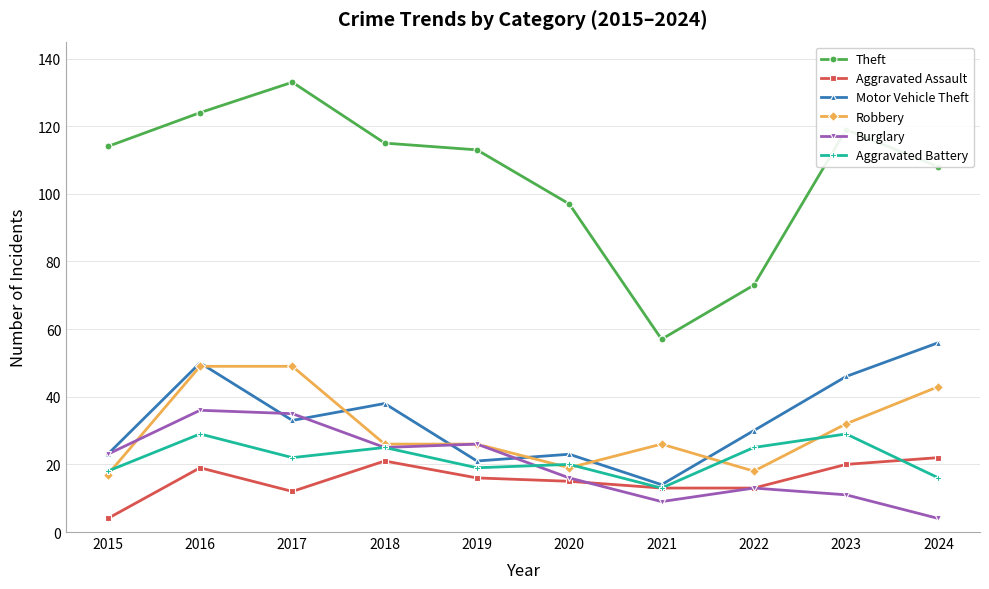

What is the lowest value of the Burglary series?

4